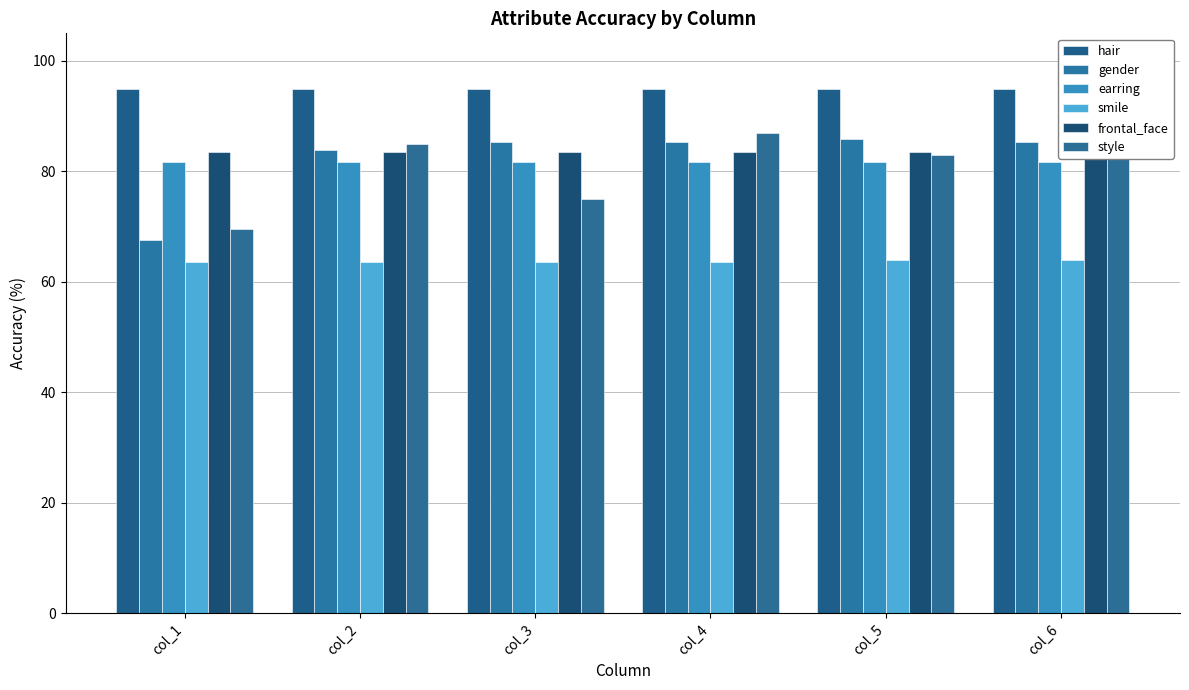

What is the difference between the highest and lowest values at col_4?

31.3